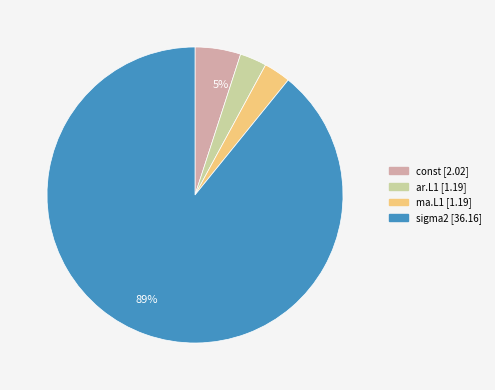

Does any single category account for the majority?

Yes